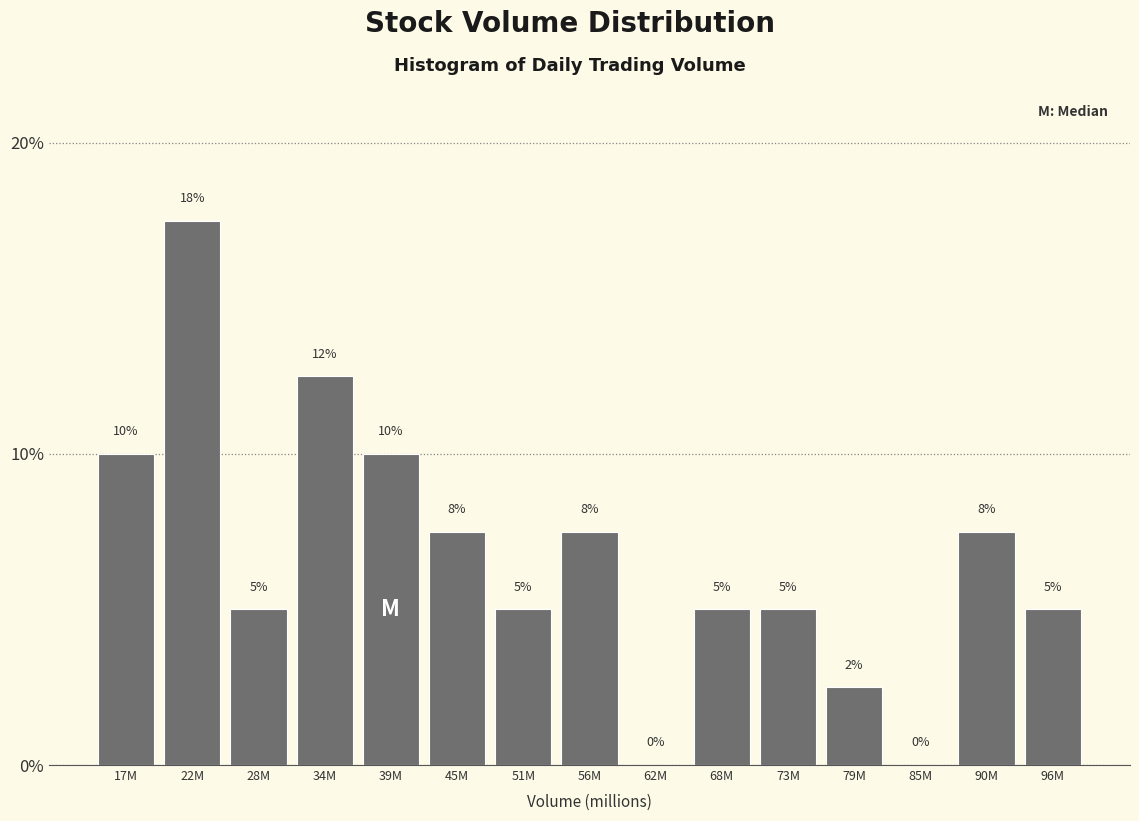

What is the greatest value displayed?

17.5